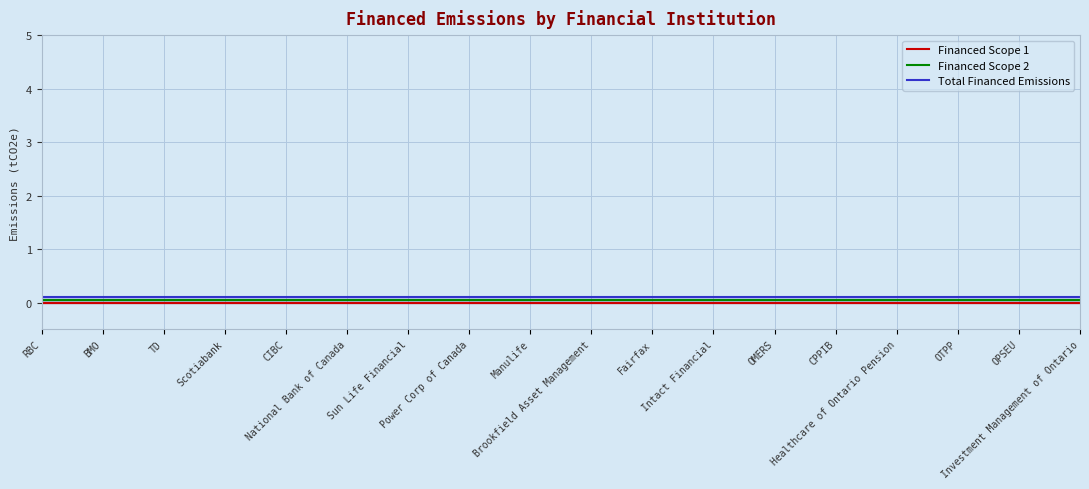

What is the value of the Total Financed Emissions point at the 12th from the left?

0.1